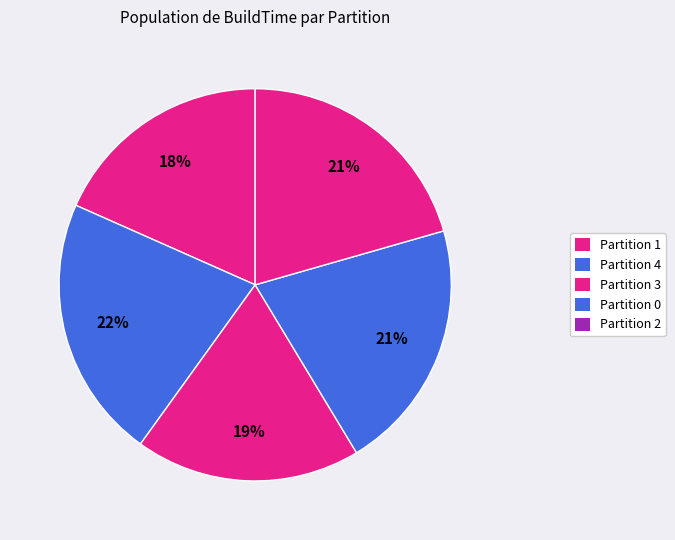

Combined, do Partition 0 and Partition 3 account for over 50%?

No